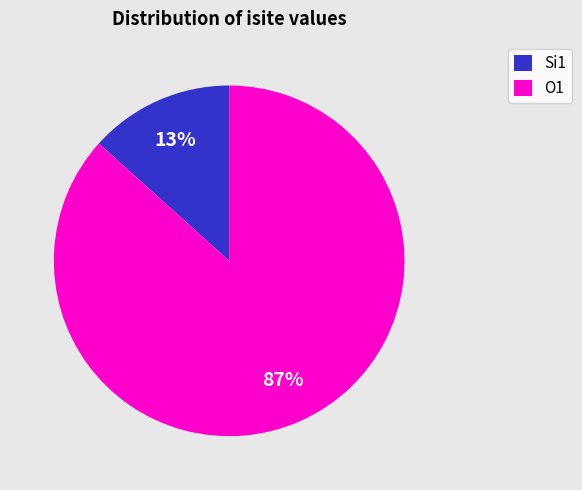

Rank the categories by value from highest to lowest.

O1, Si1